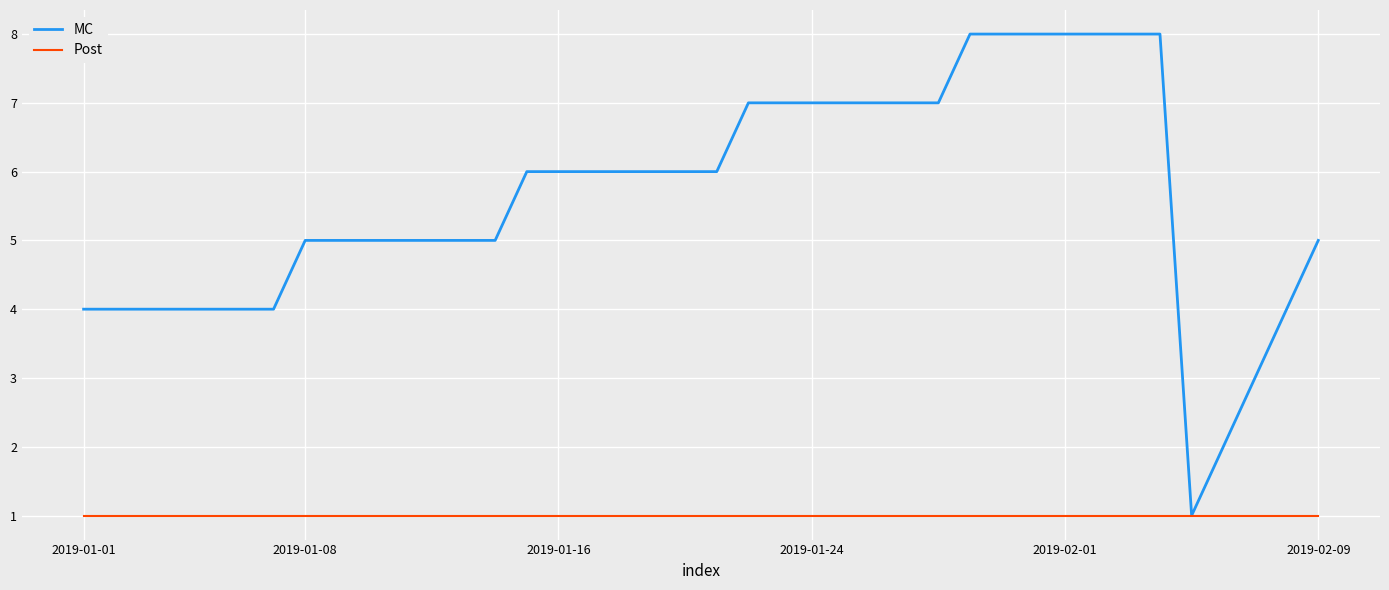

Which series has the largest total across all categories?

MC